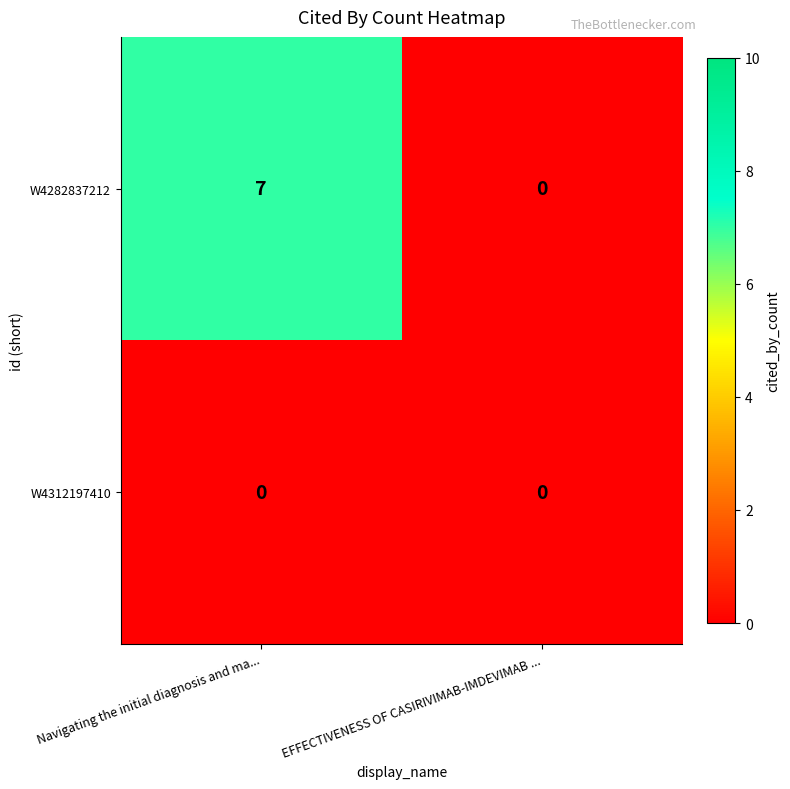

List the series in order of their overall mean, lowest first.

W4312197410, W4282837212